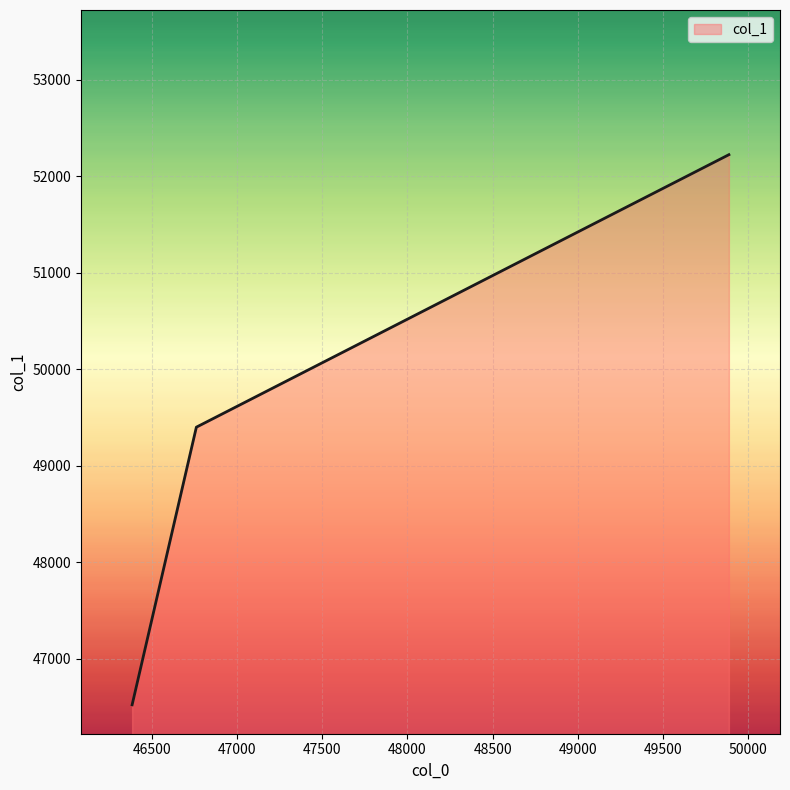

What is the smallest value displayed?

46521